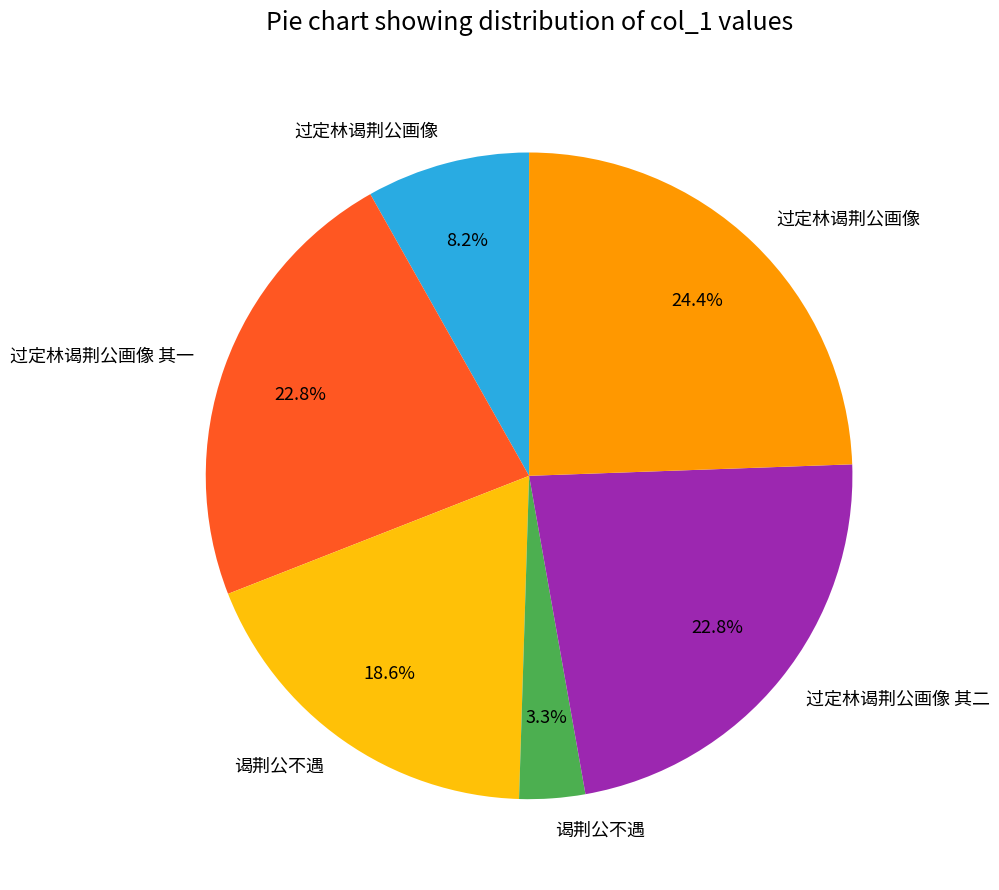

To the nearest percent, what is the difference between the largest and smallest slice percentages?

21%